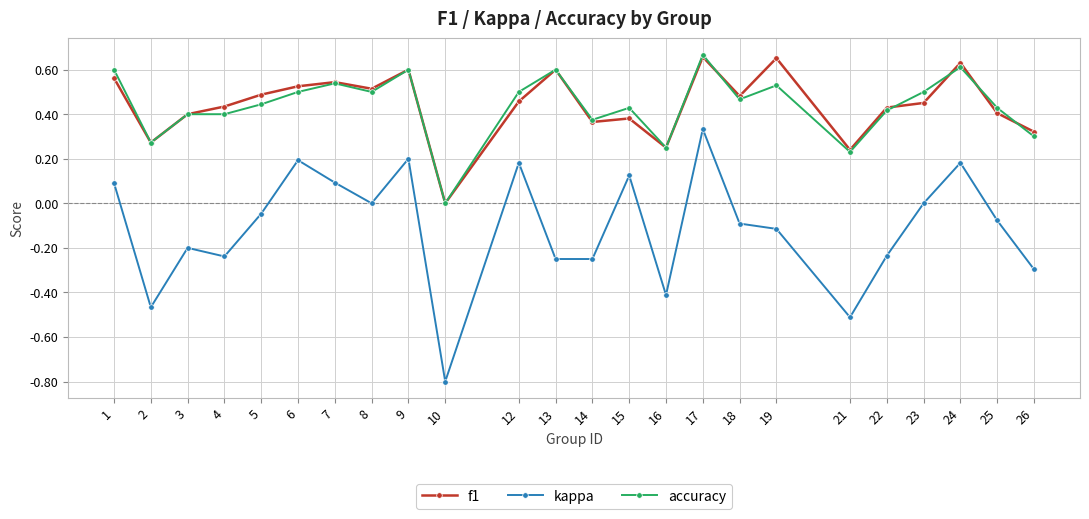

What is the minimum value shown in the chart?

-0.8